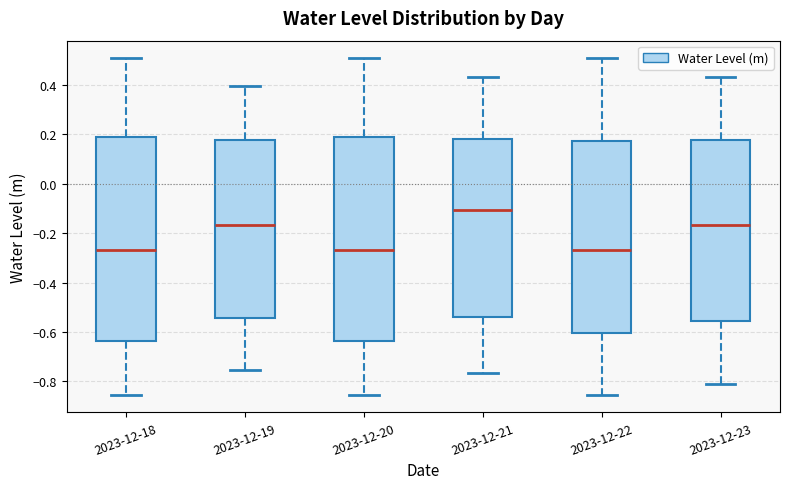

Where does the median line of the box for 2023-12-23 sit on the y-axis? The values are not printed on the chart, so give them approximately, as read against the axis.

-0.16